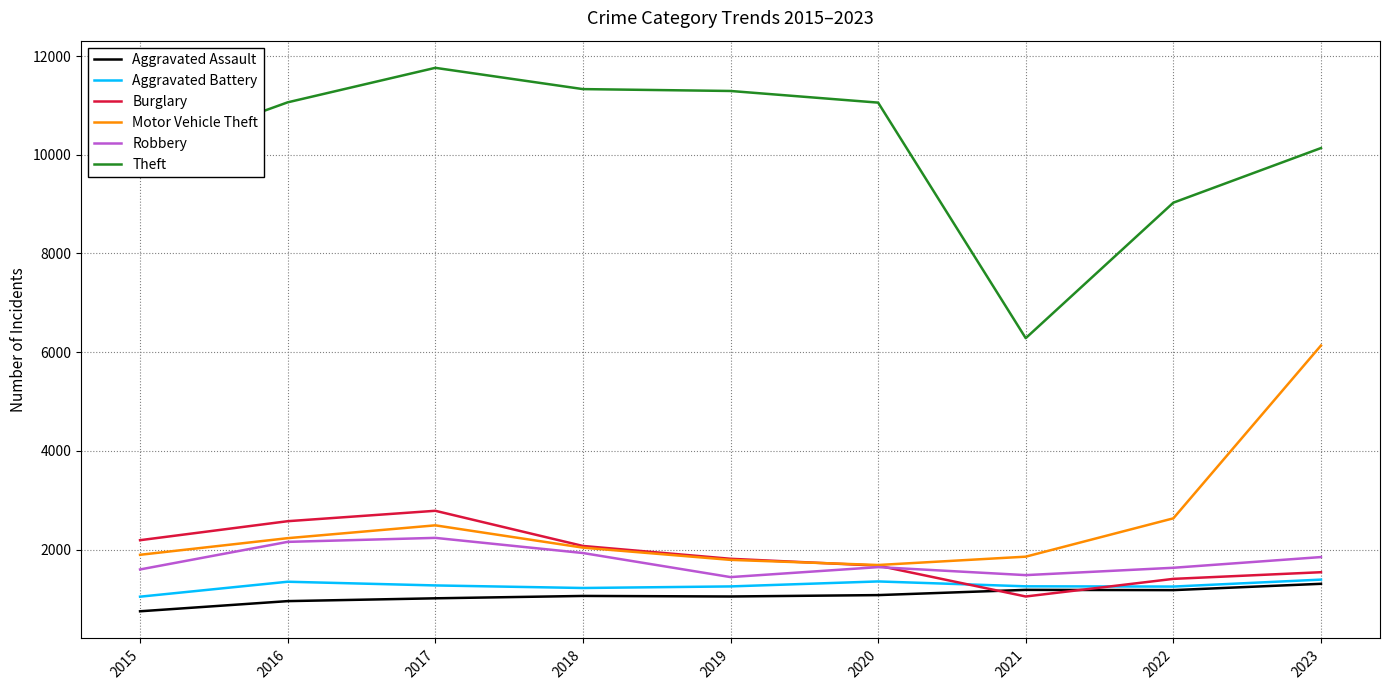

At which category is the sum across all series the highest?

2023